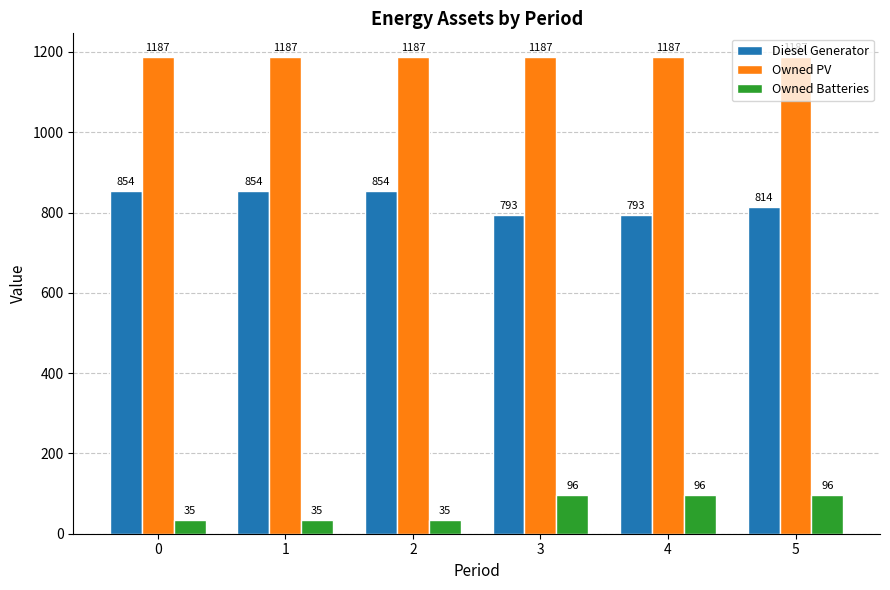

Are the bars horizontal?

No